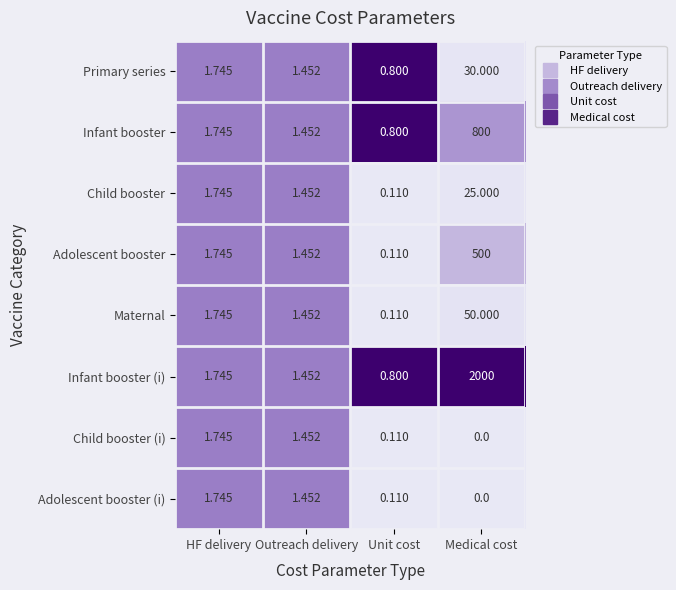

Where does the Adolescent booster (i) series first go above 1?

HF delivery